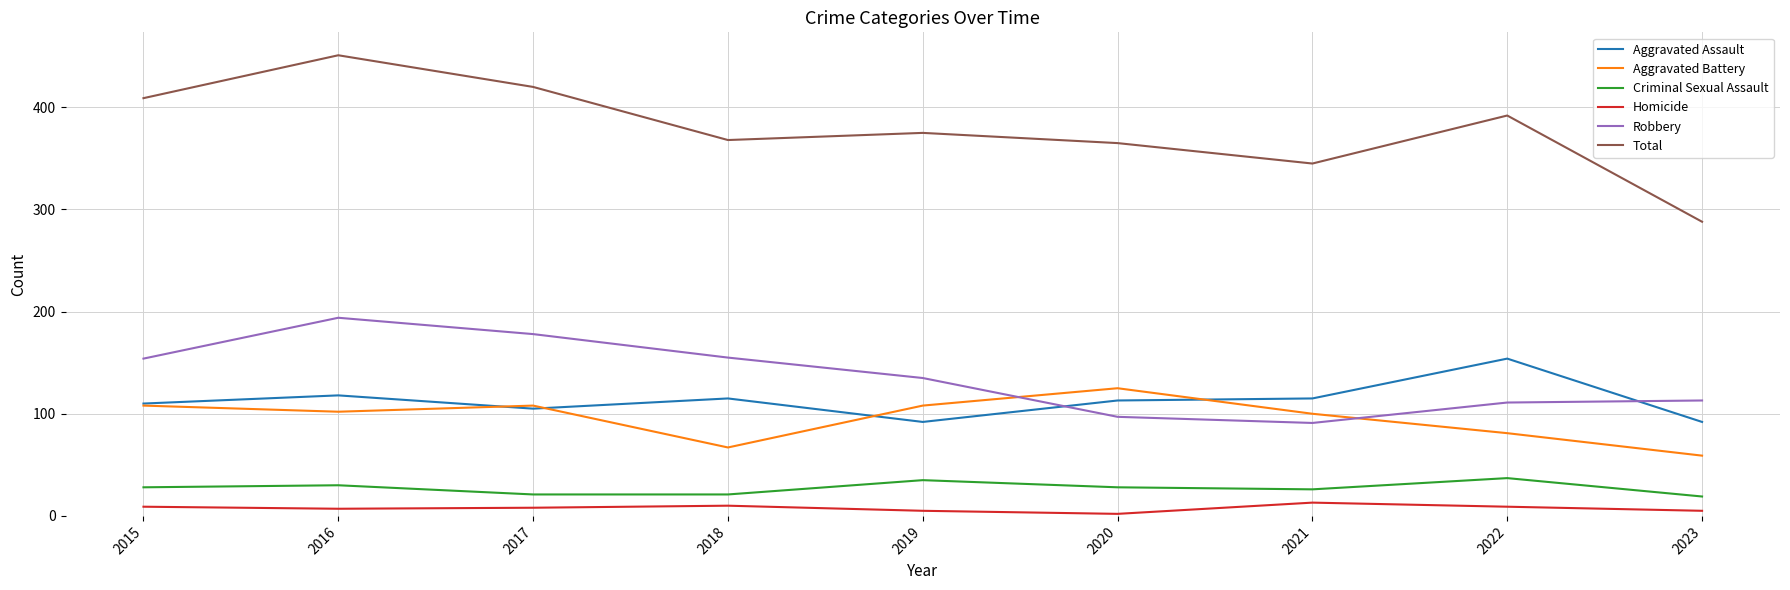

Which category has the lowest value in the Total series?

2023